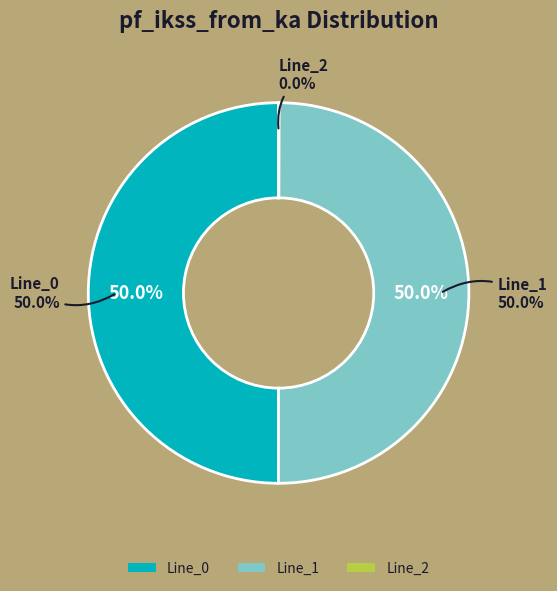

Which category has the smallest portion of the pie?

Line_2